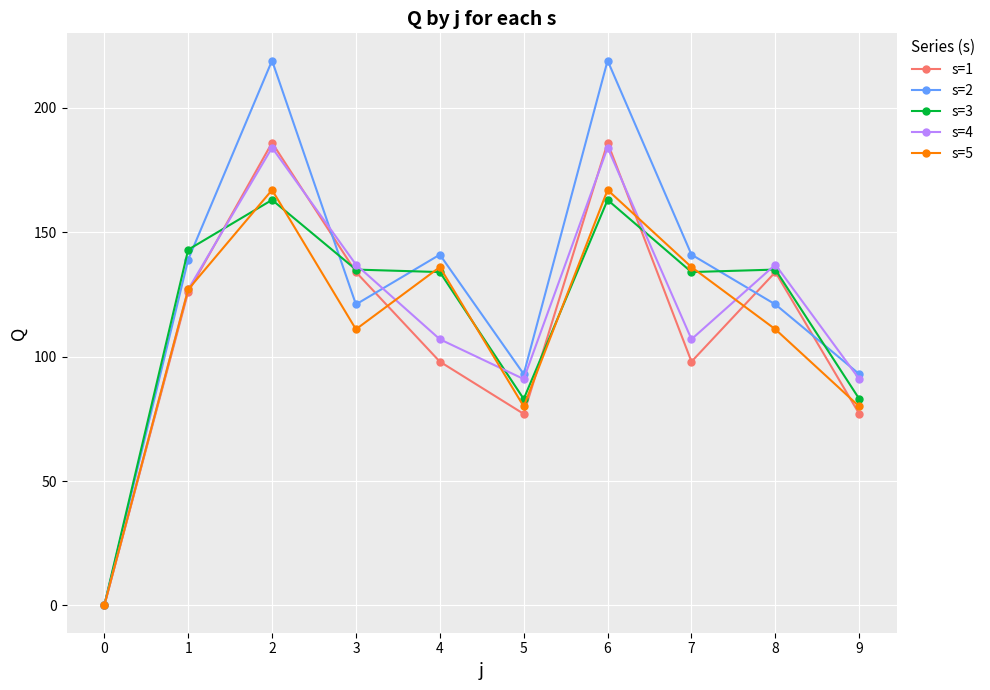

The s=2 series shows 346 at 2. True or false?

False